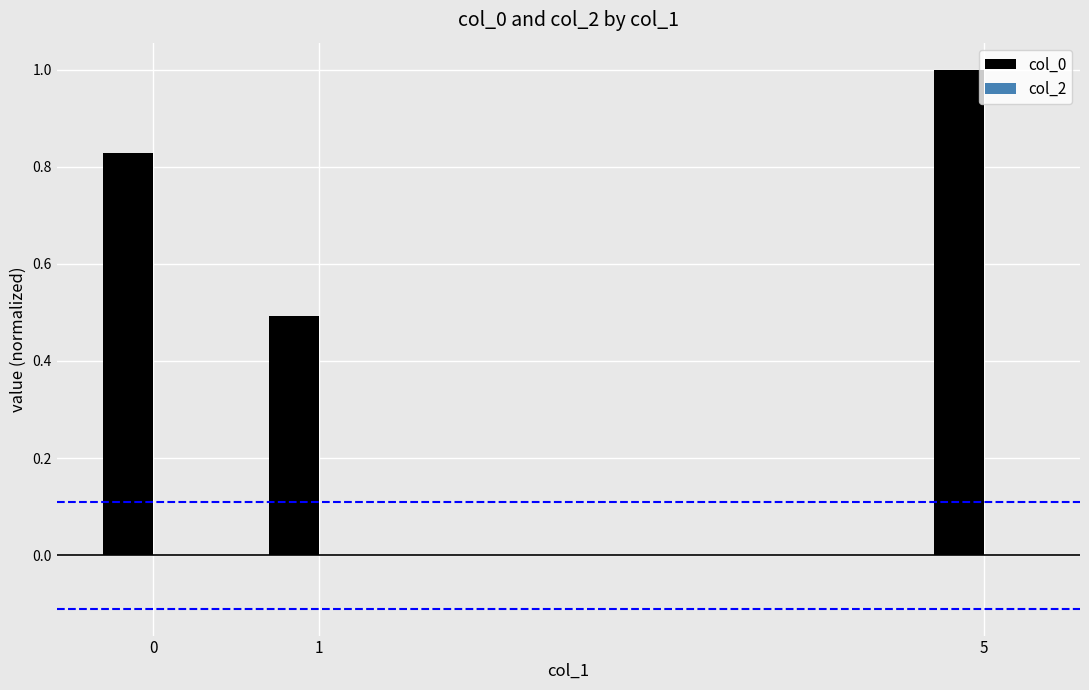

How many bars are there in each group?

2